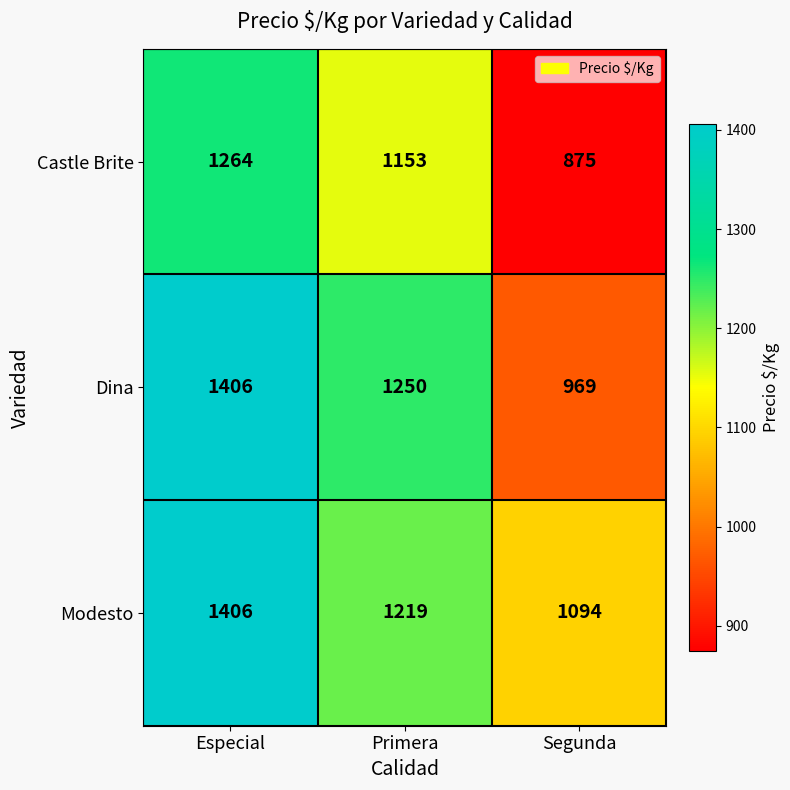

Reading right to left, list all the values displayed in this chart.

Castle Brite: 875	1153	1264
Dina: 969	1250	1406
Modesto: 1094	1219	1406